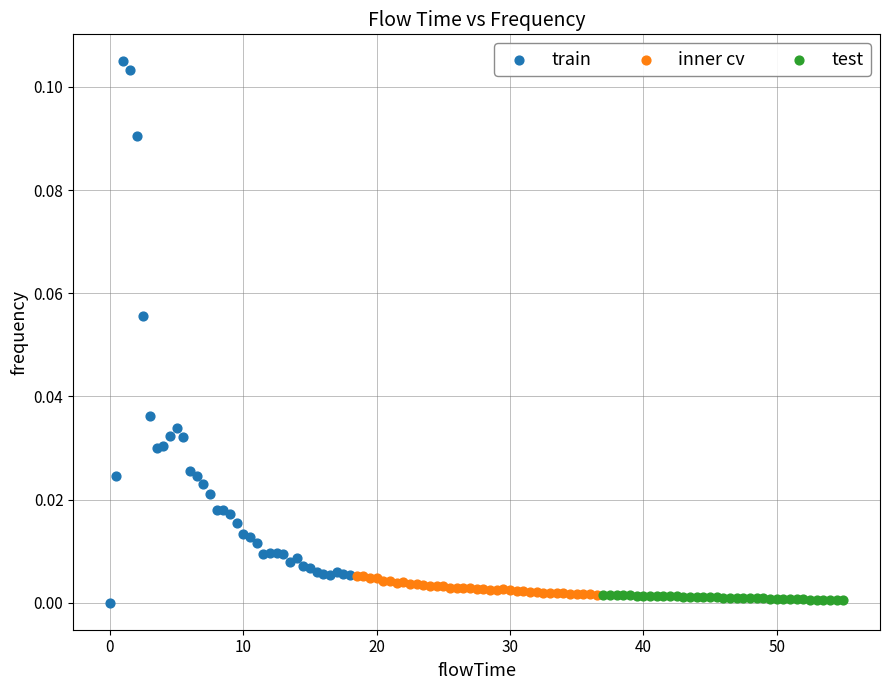

Which series has the largest Y range (max minus min)?

train